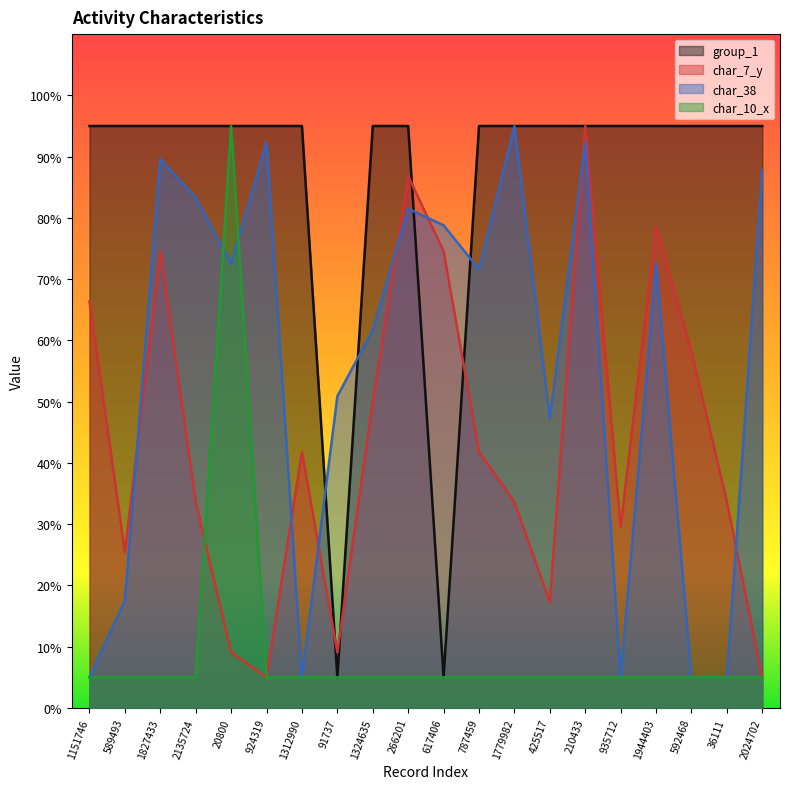

What is the sum of the char_10_x values at 1324635 and 1944403?

10.0